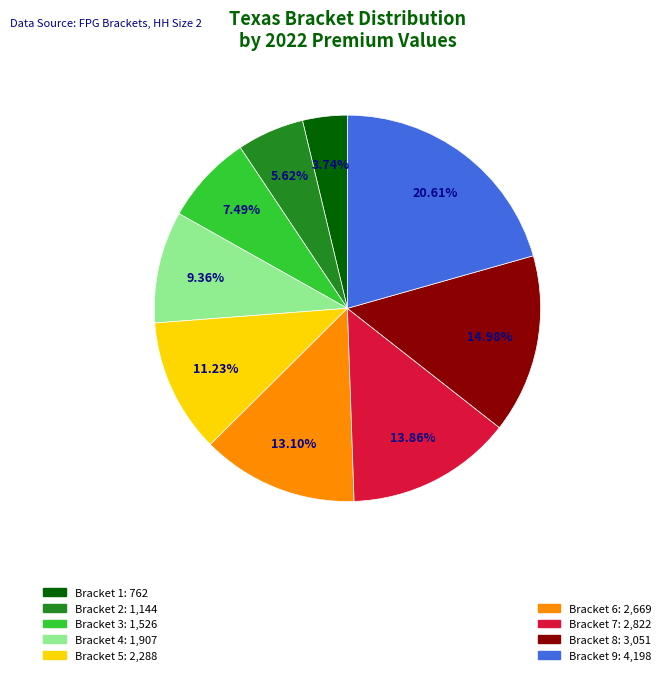

Is there any slice that represents more than half of the pie?

No